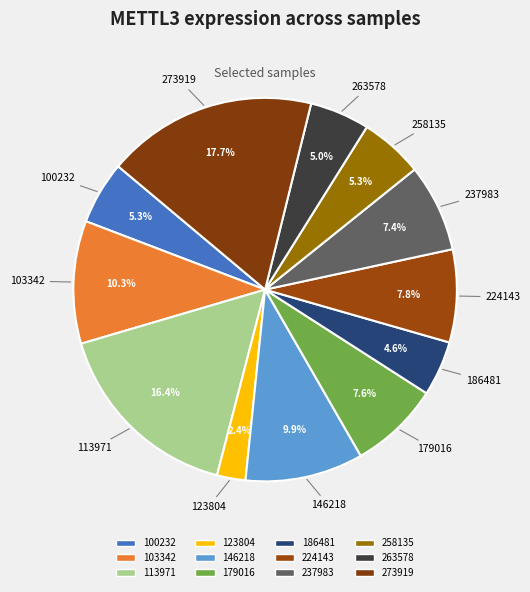

How many slices are in this pie chart?

12